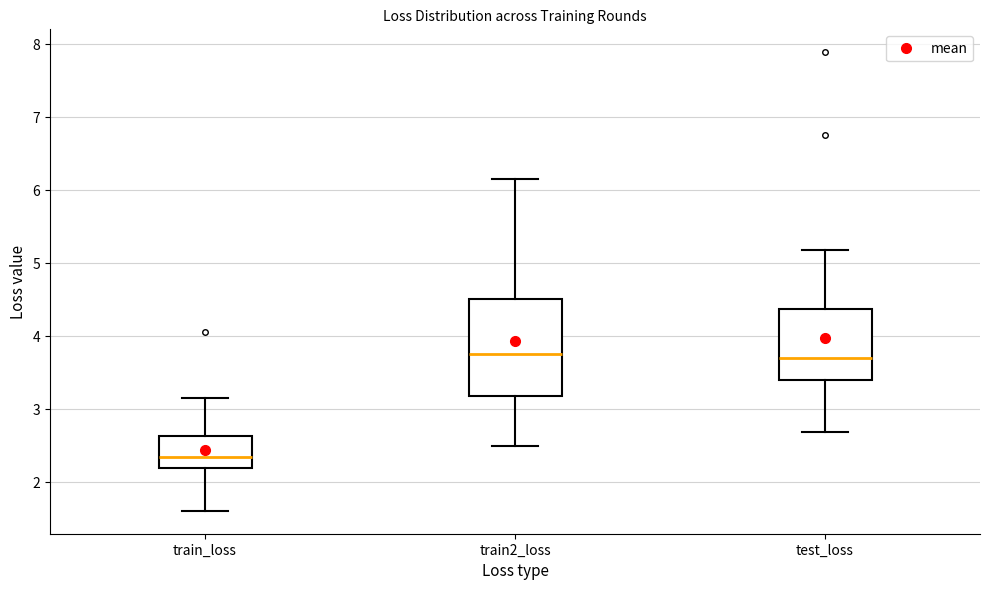

Where does the lower whisker of the box for train2_loss end on the y-axis? The values are not printed on the chart, so give them approximately, as read against the axis.

2.5